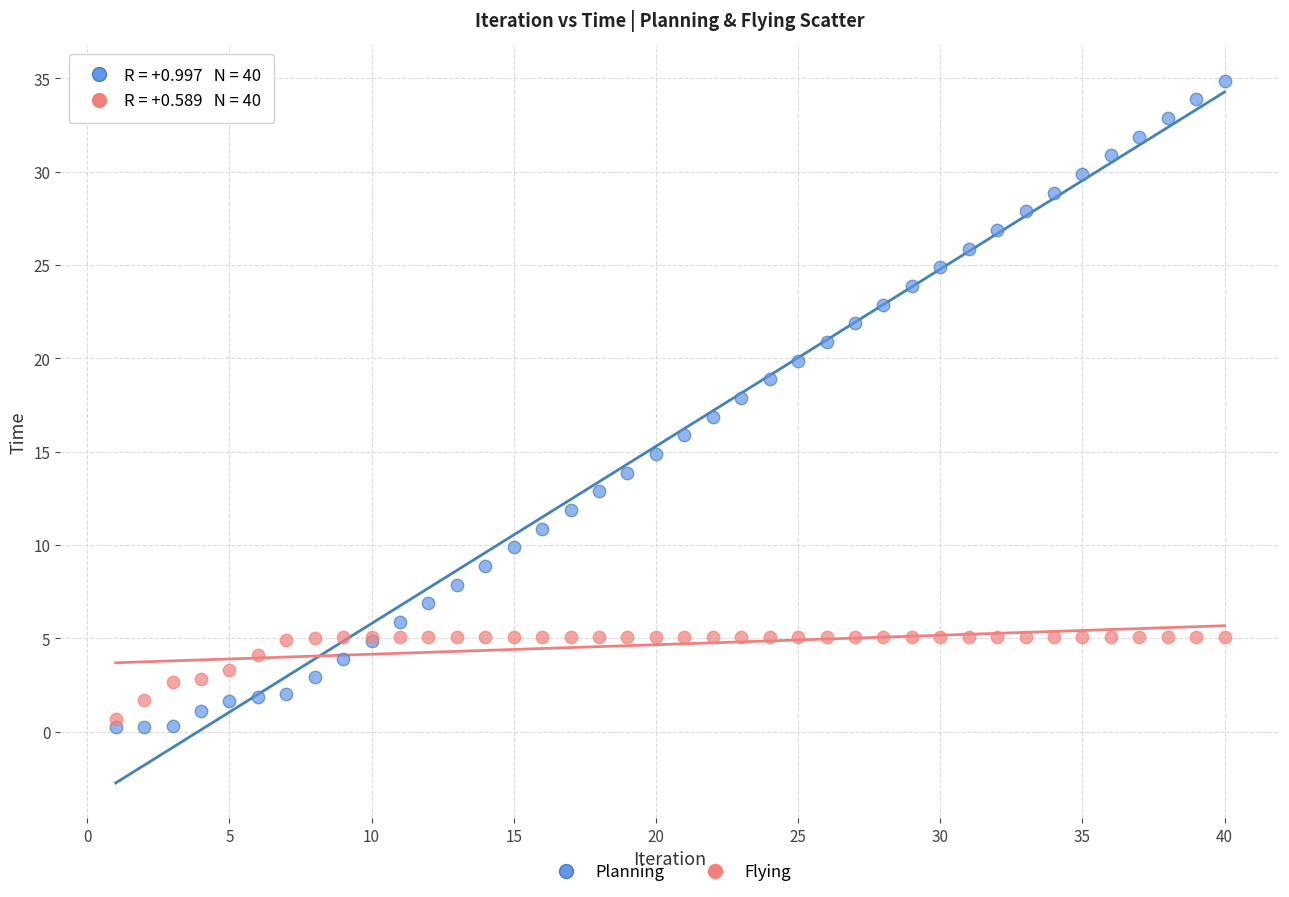

What are all the series names shown in the legend?

Planning, Flying